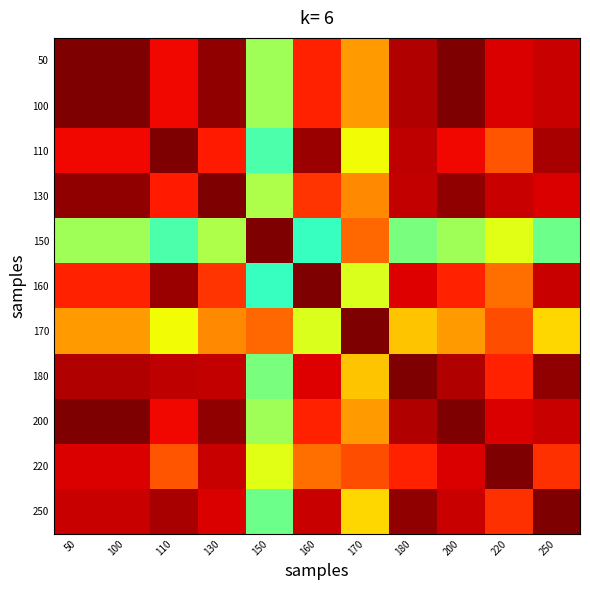

Rank the series at 160 from lowest to highest value.

150, 170, 220, 130, 50, 100, 200, 180, 250, 110, 160